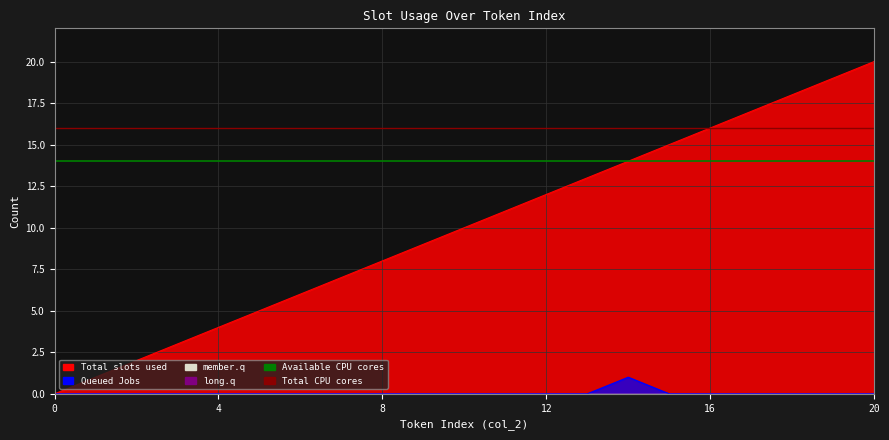

True or false: Total slots used has a value of 8 at 18.

False